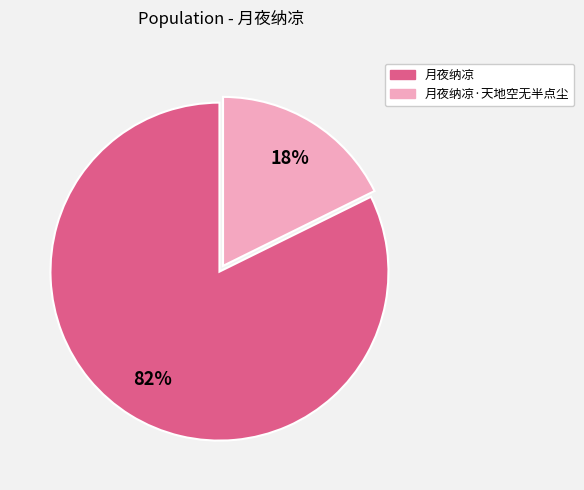

To the nearest percent, what percentage of the pie is 月夜纳凉?

82%